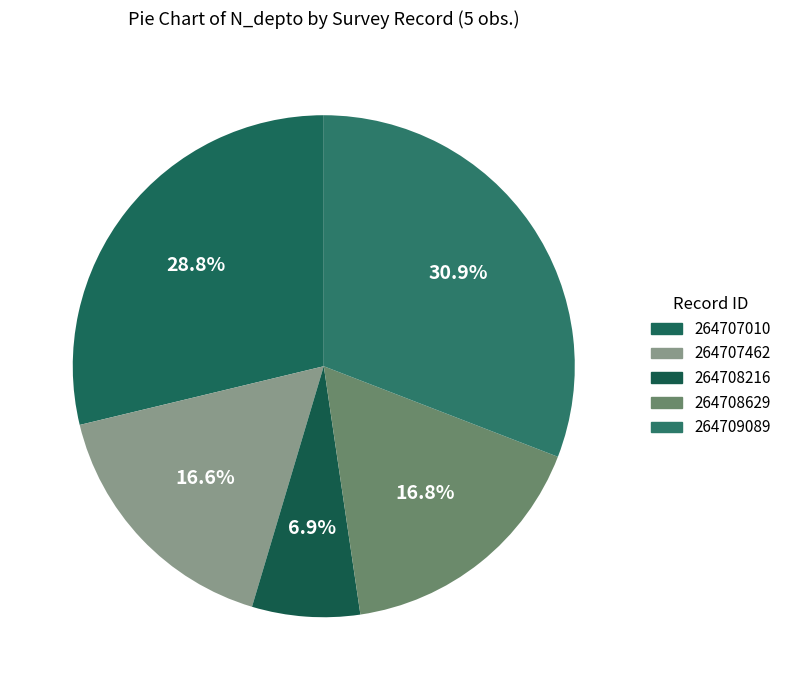

Between 264709089 and 264708216, which is larger?

264709089